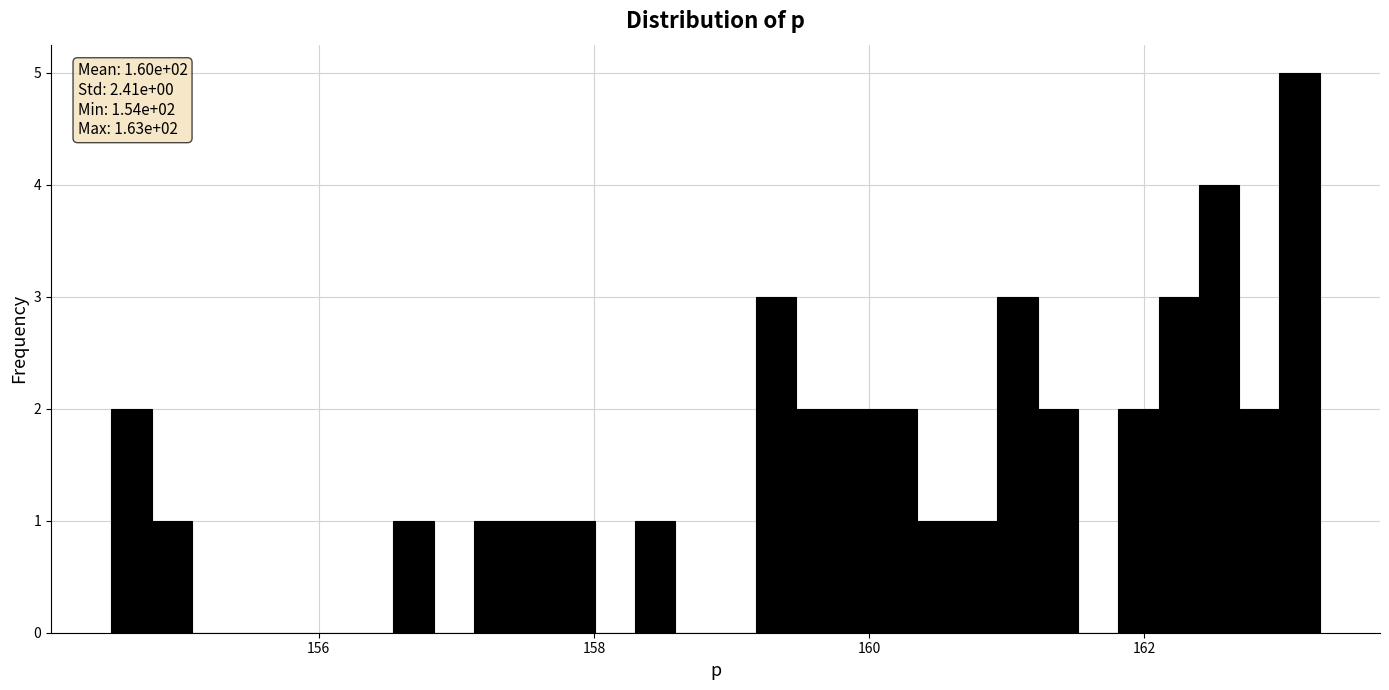

Read against the x-axis, roughly where is the centre of the tallest bar?

163.2